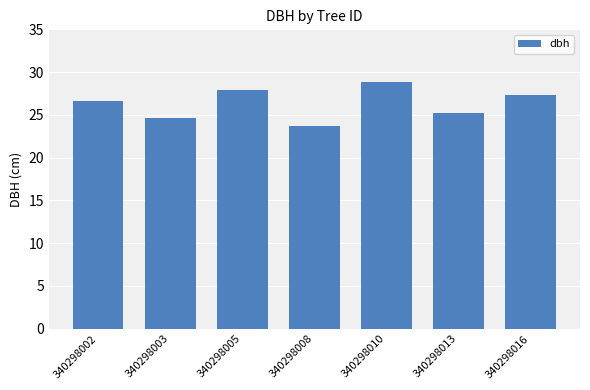

How many data points are less than 26?

3